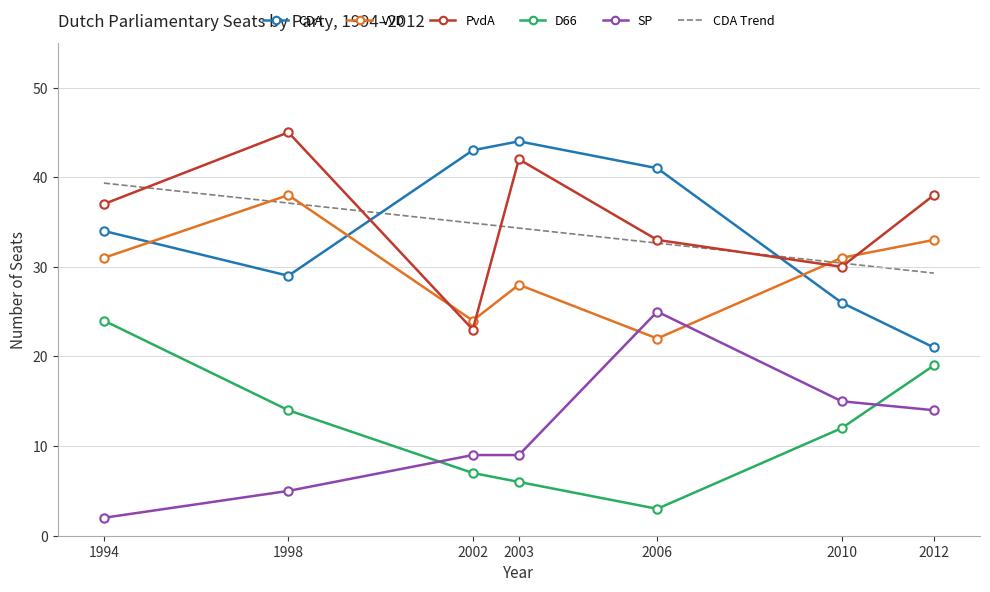

Which category has the lowest value in the VVD series?

2006